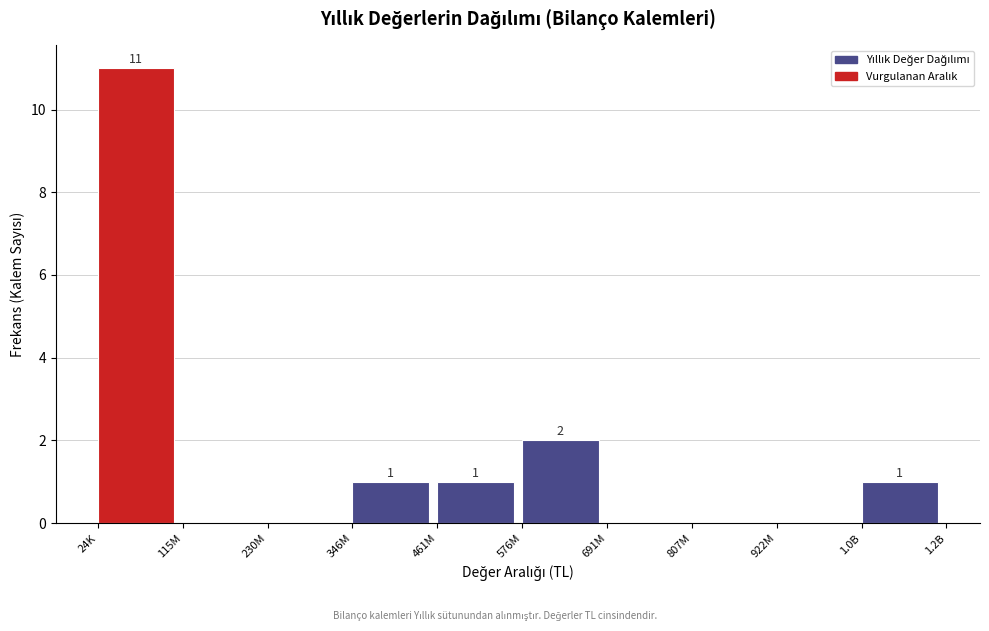

Reading left to right, what are all the values shown in this chart?

24K=11	115M=0	230M=0	346M=1	461M=1	576M=2	691M=0	807M=0	922M=0	1.0B=1